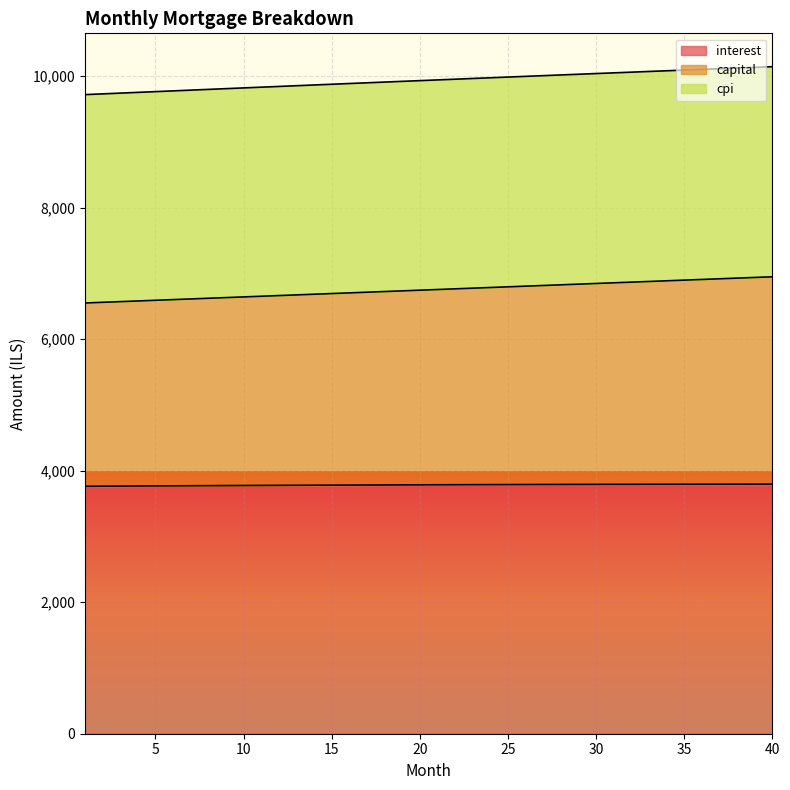

What is the value of the cpi point at the 18th from the left?

9907.1